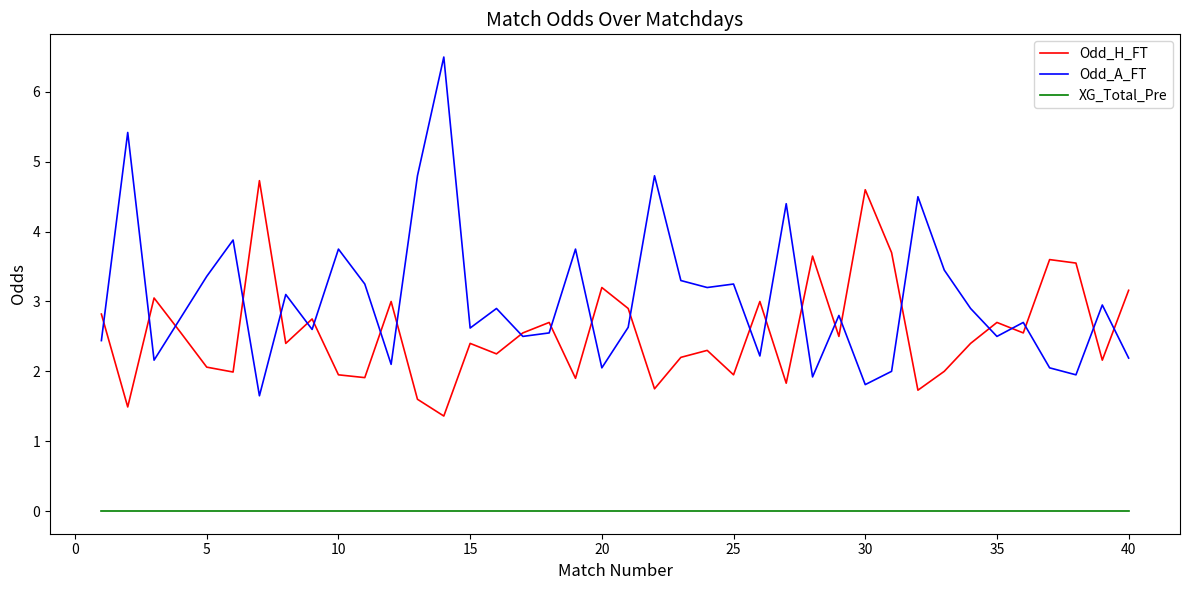

At how many categories does at least one series exceed 0?

40